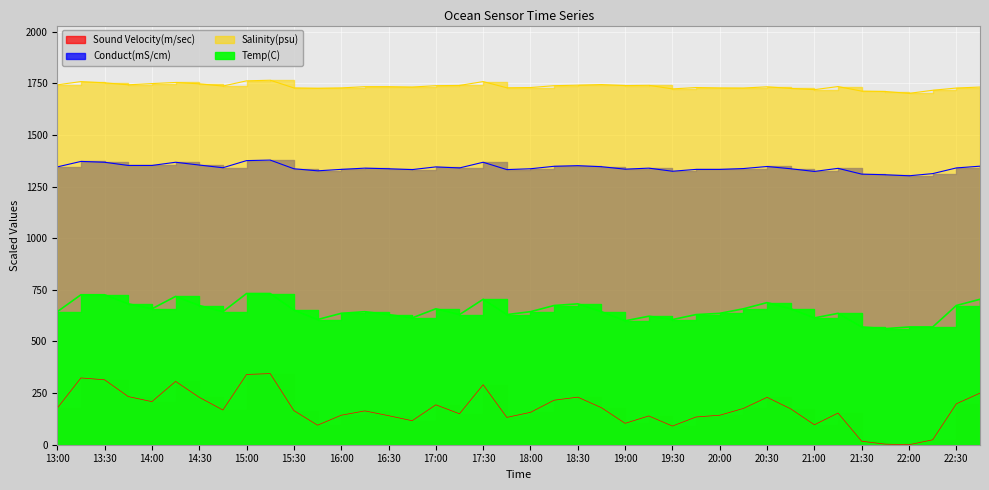

At how many categories does at least one series exceed 409?

40